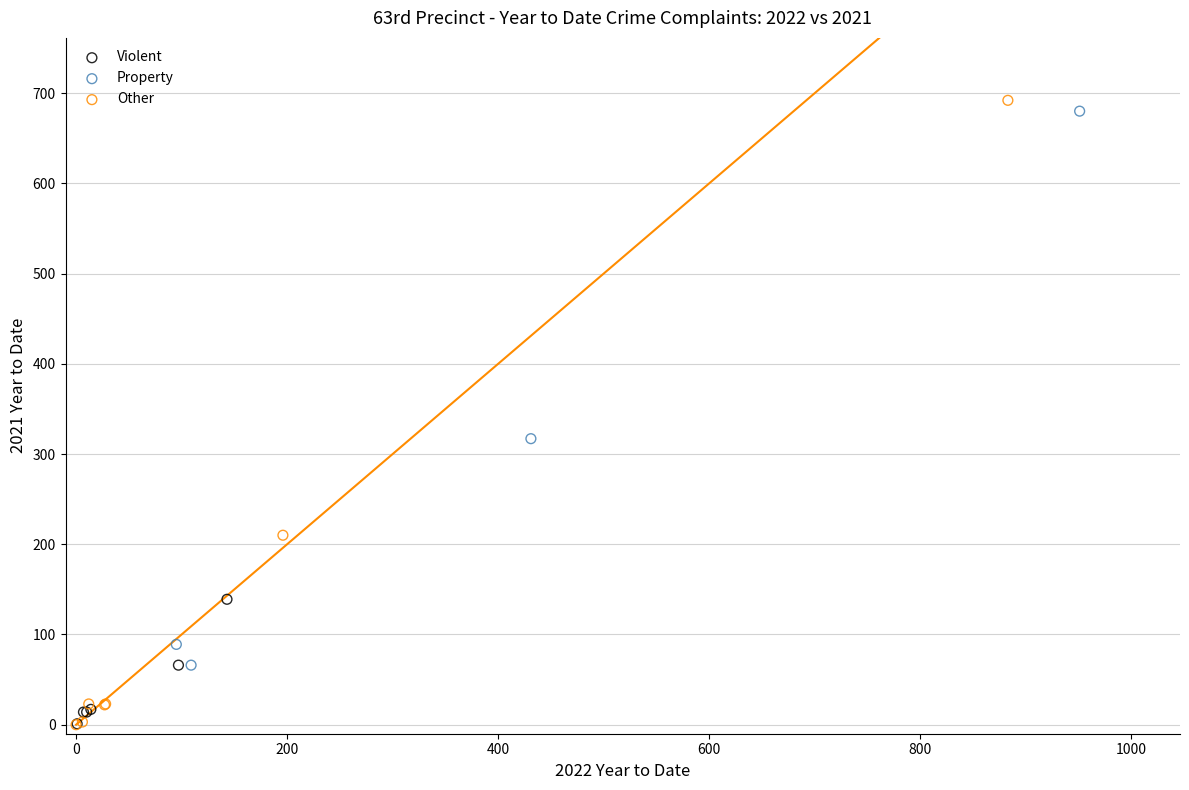

Which series has the widest spread of Y values?

Other